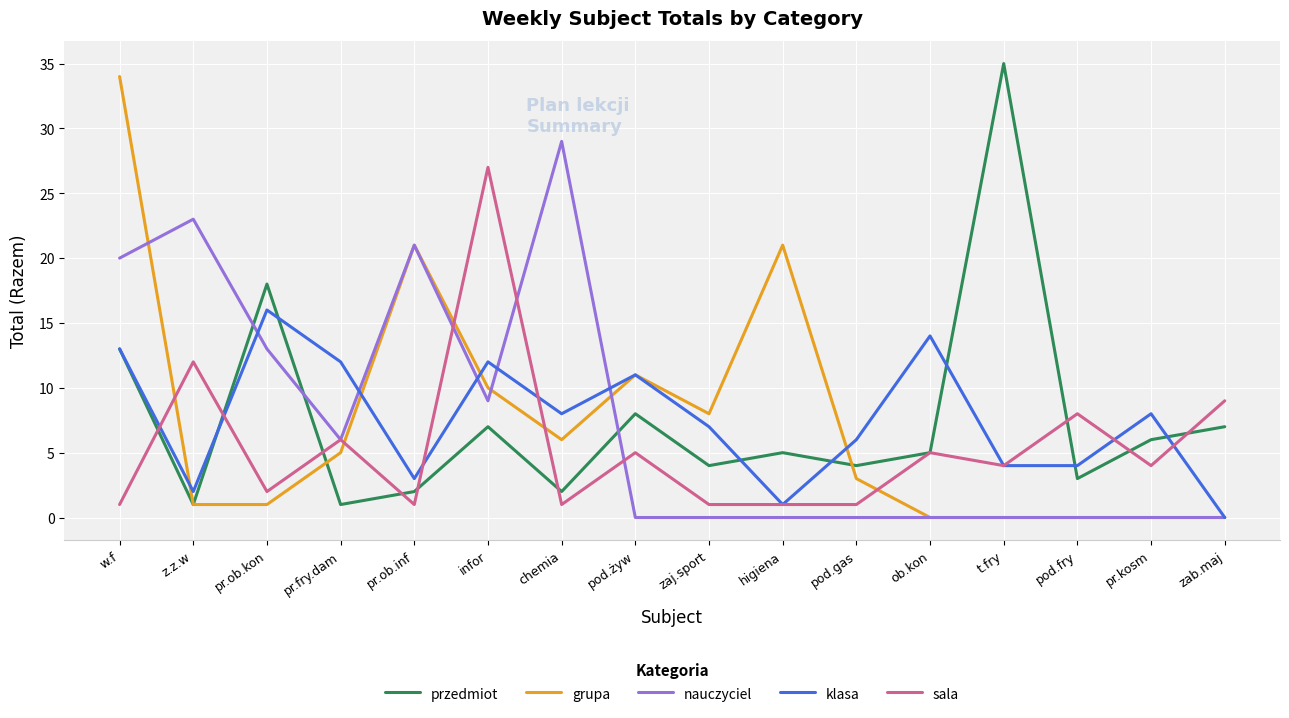

At which category does przedmiot reach its first local peak?

pr.ob.kon